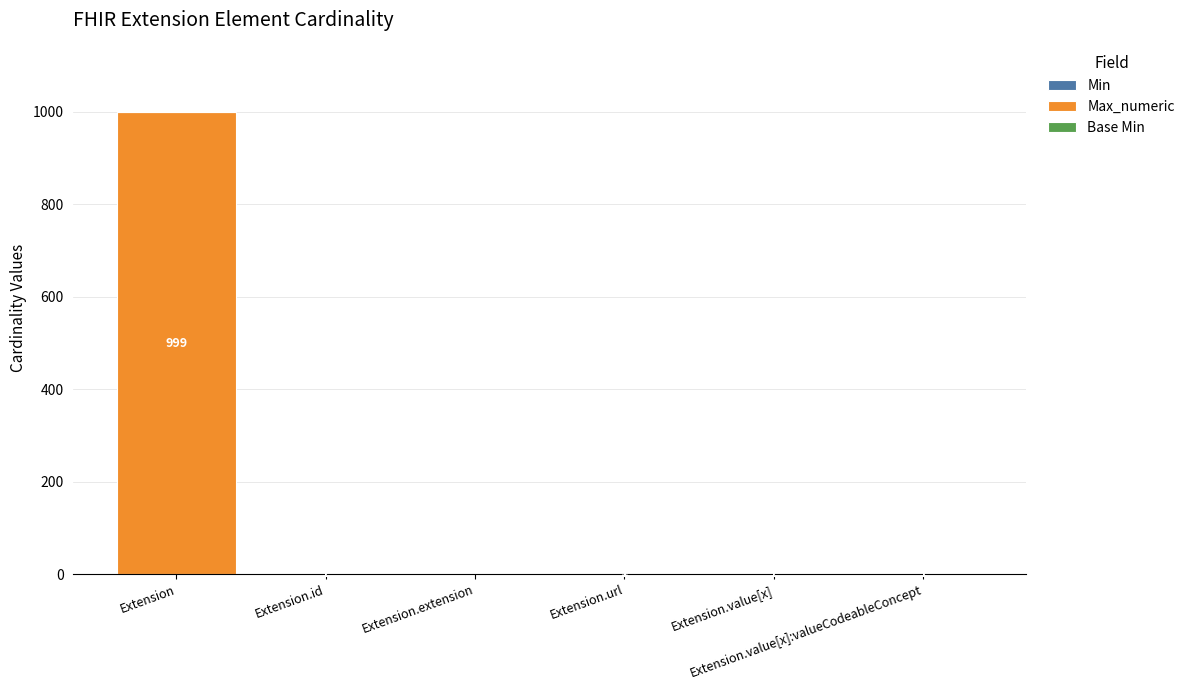

Rank the series by their maximum value, from highest to lowest.

Max_numeric, Min, Base Min